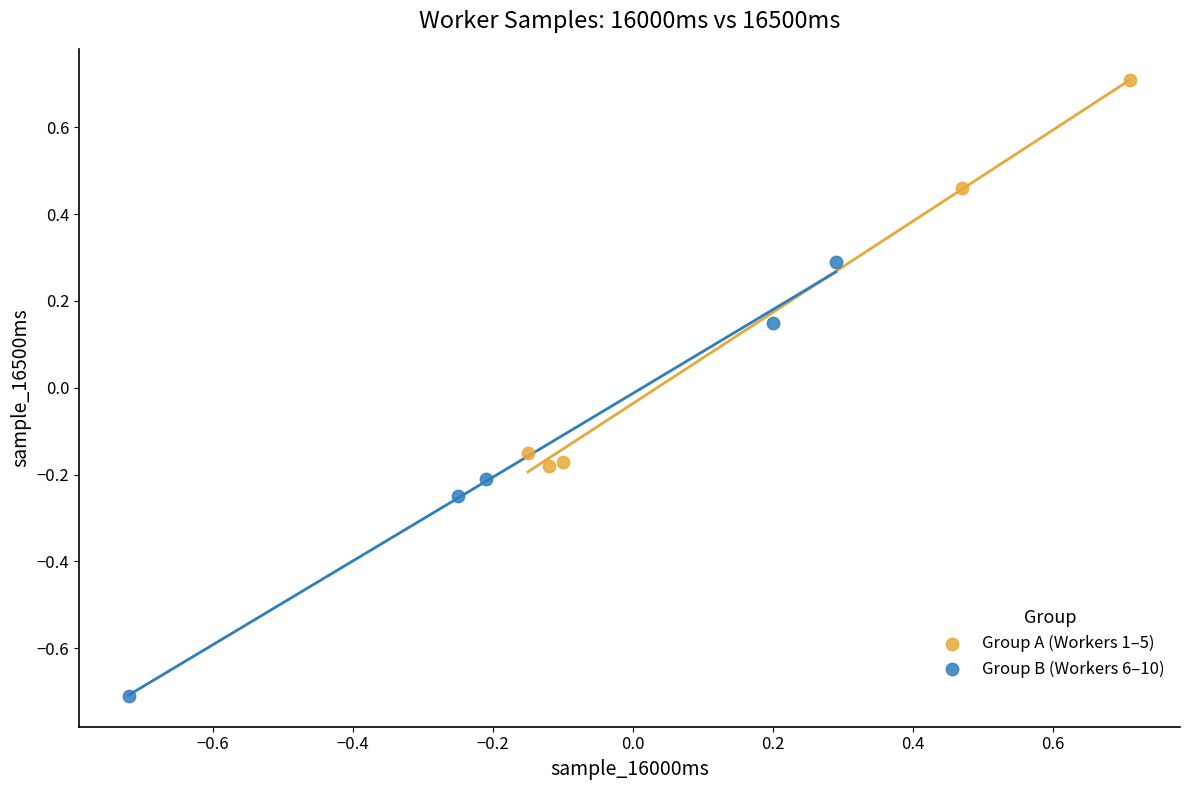

Which series reaches the minimum Y coordinate?

Group B (Workers 6–10)